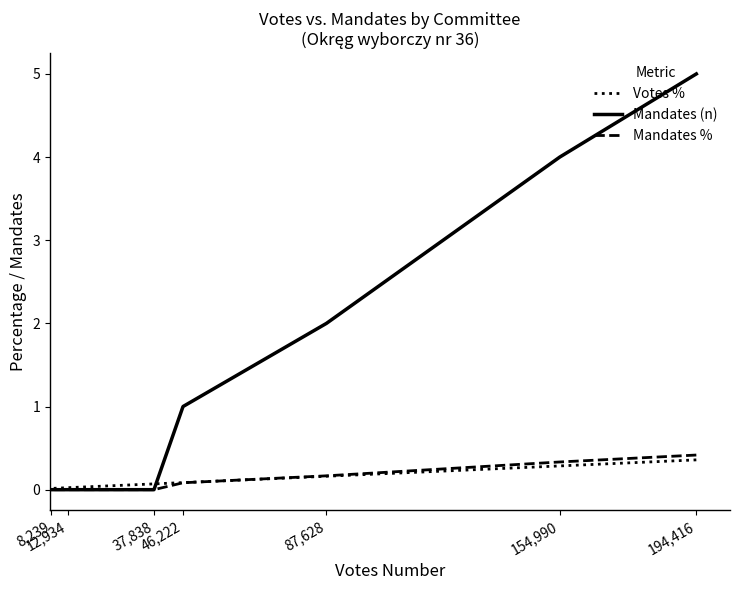

Reading left to right, extract all data points from this chart.

Votes %: 194,416=0.4	154,990=0.3	87,628=0.2	46,222=0.1	37,838=0.1	12,934=0.0	8,239=0.0
Mandates (n): 194,416=5.0	154,990=4.0	87,628=2.0	46,222=1.0	37,838=0.0	12,934=0.0	8,239=0.0
Mandates %: 194,416=0.4	154,990=0.3	87,628=0.2	46,222=0.1	37,838=0.0	12,934=0.0	8,239=0.0